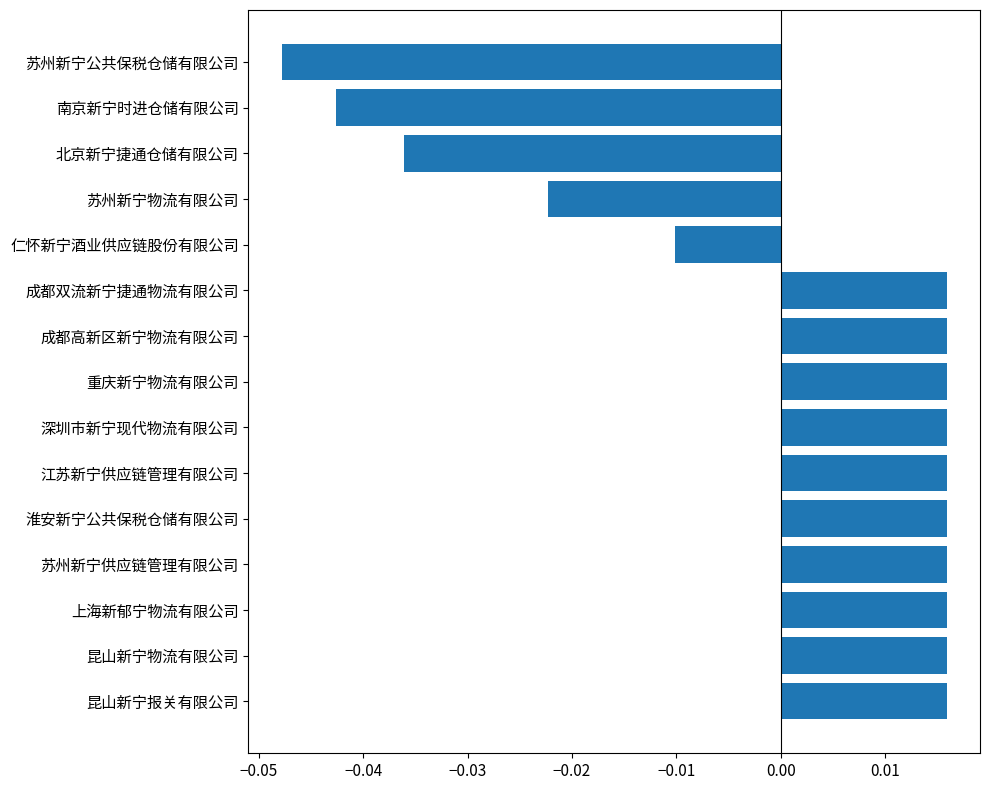

How many series are shown in this chart?

1